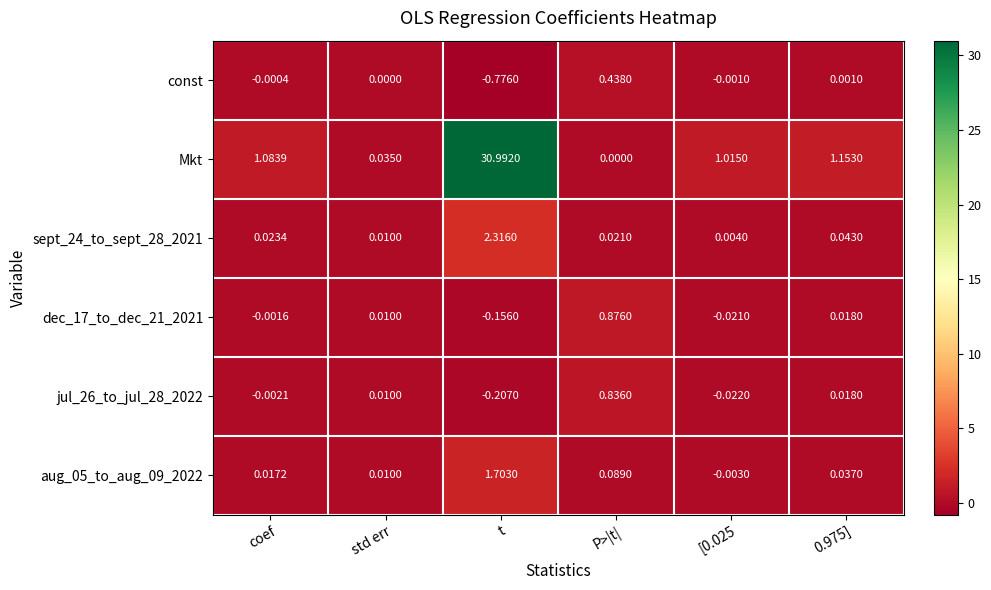

At which category is the sum across all series the highest?

t